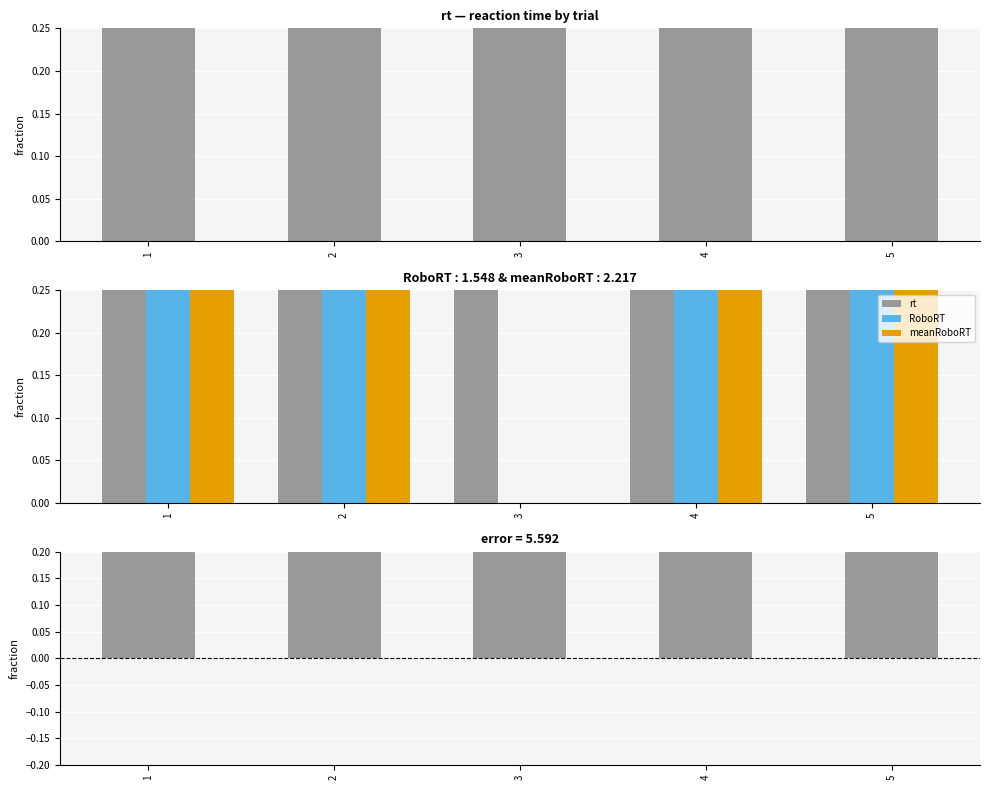

Which has a higher value, 4 or 3?

3